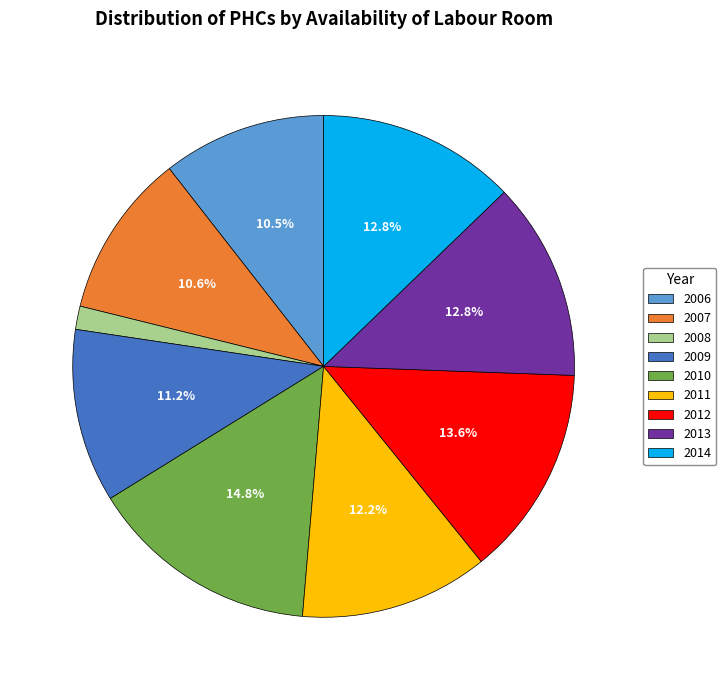

Which category has the smallest portion of the pie?

2008